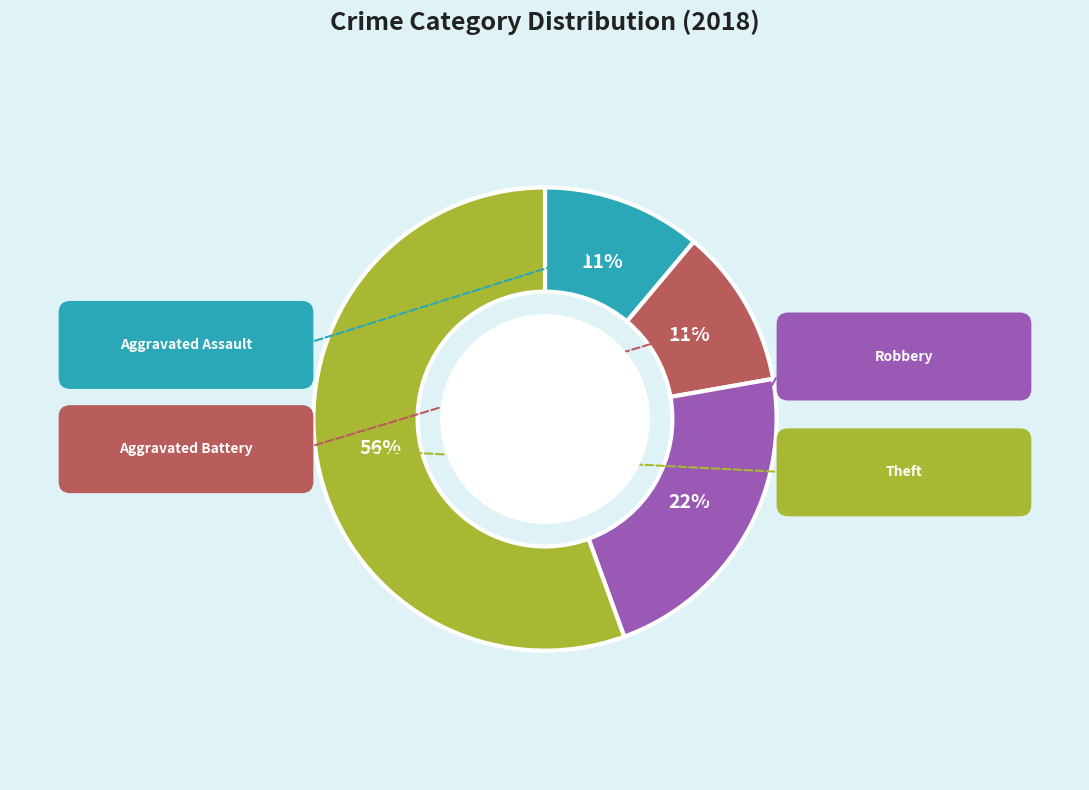

Does any single category account for the majority?

Yes